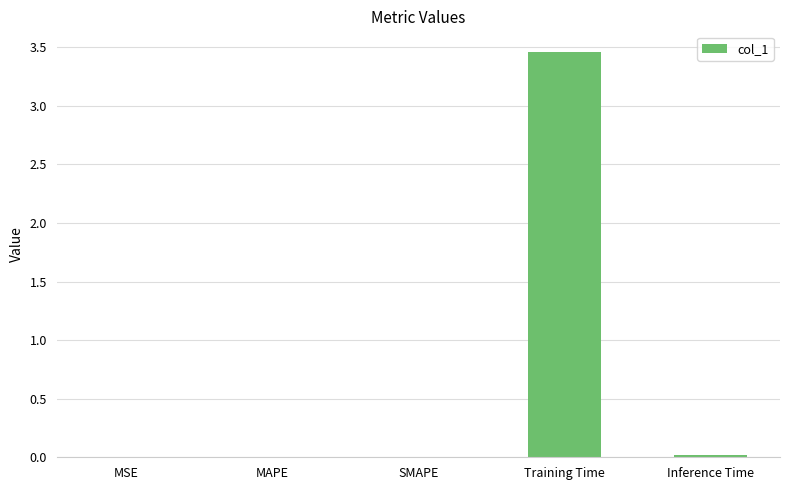

The chart shows a value of 5.2 at Training Time. True or false?

False